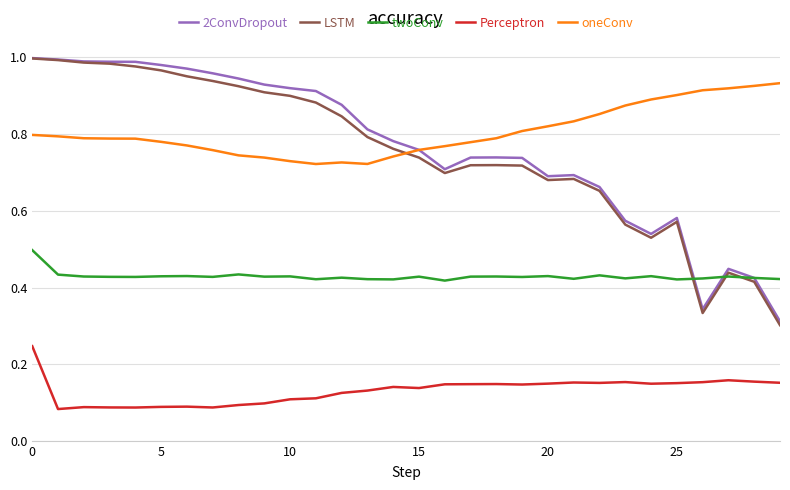

After their last crossing, which series has the higher values: LSTM or oneConv?

oneConv